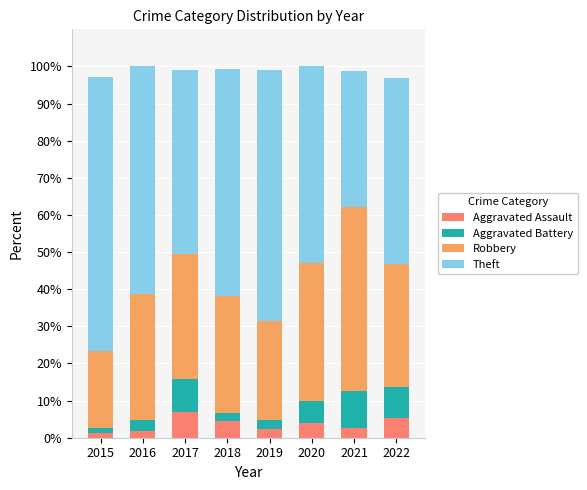

What is the difference between the maximum and minimum values in the Aggravated Assault series?

5.6